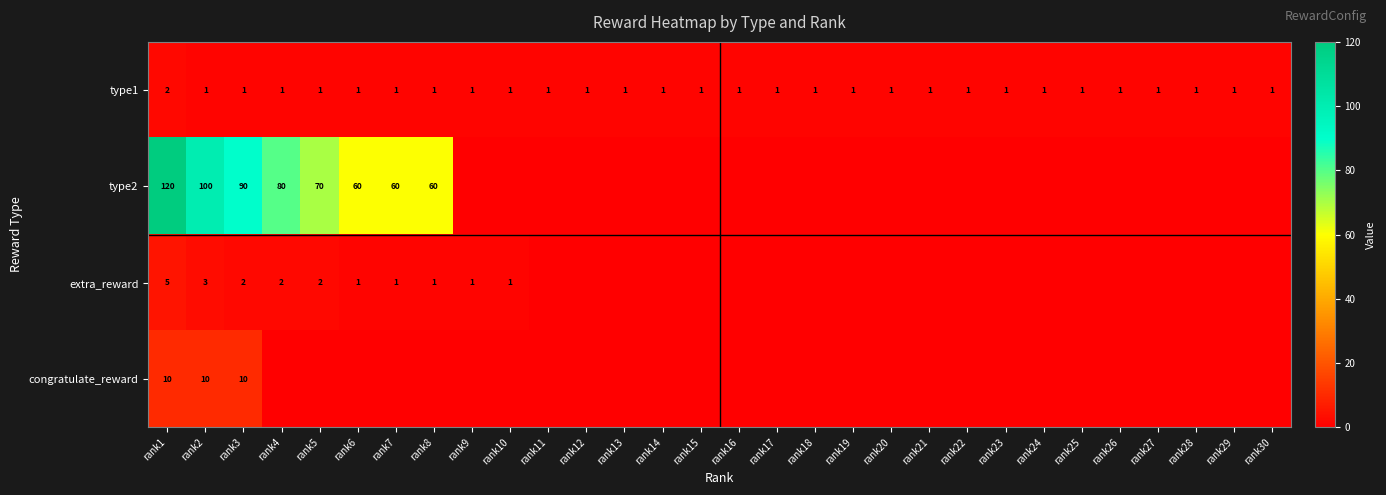

True or false: type1 has a value of 0 at rank19.

False